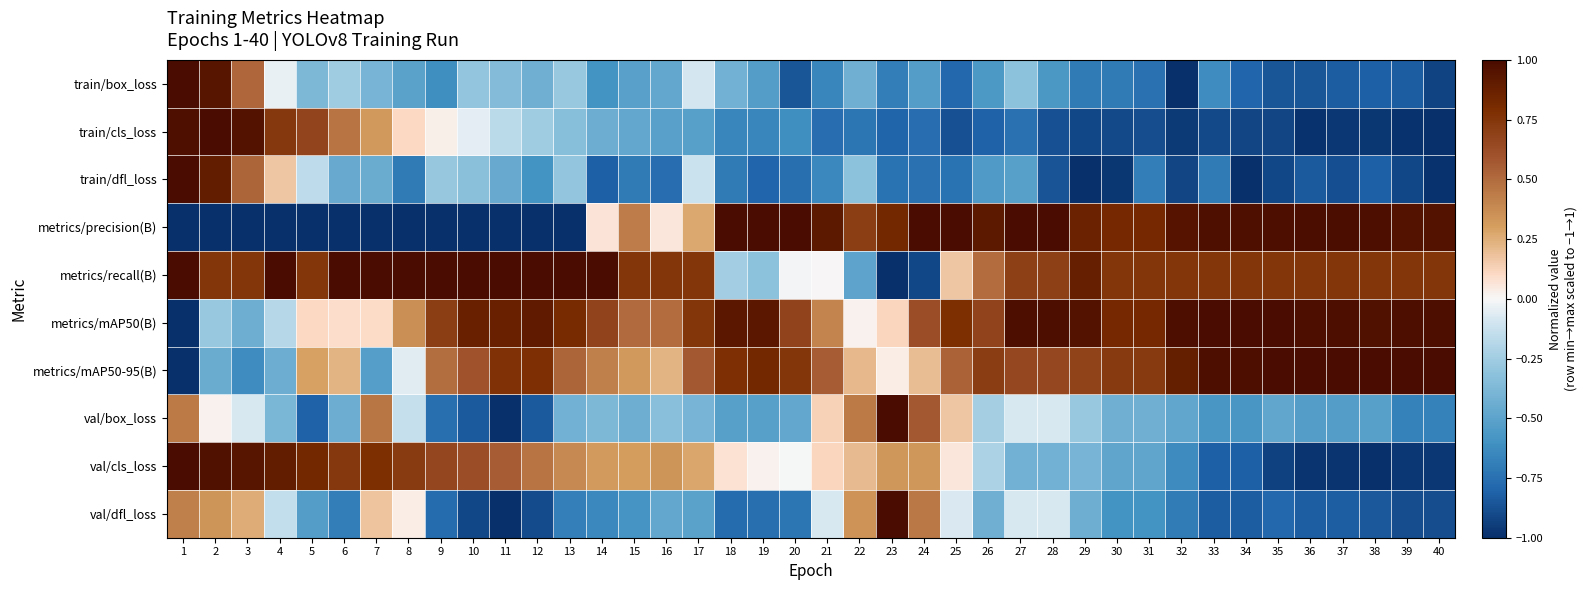

Which label corresponds to the largest value in the chart?

1